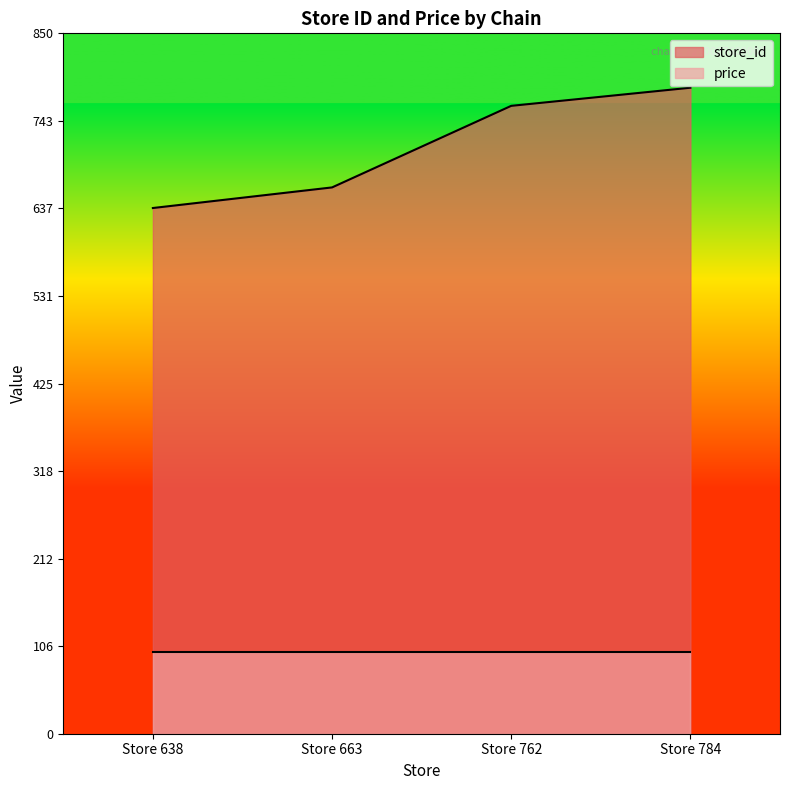

What is the ratio of the value at Store 762 to the value at Store 638?

1.2